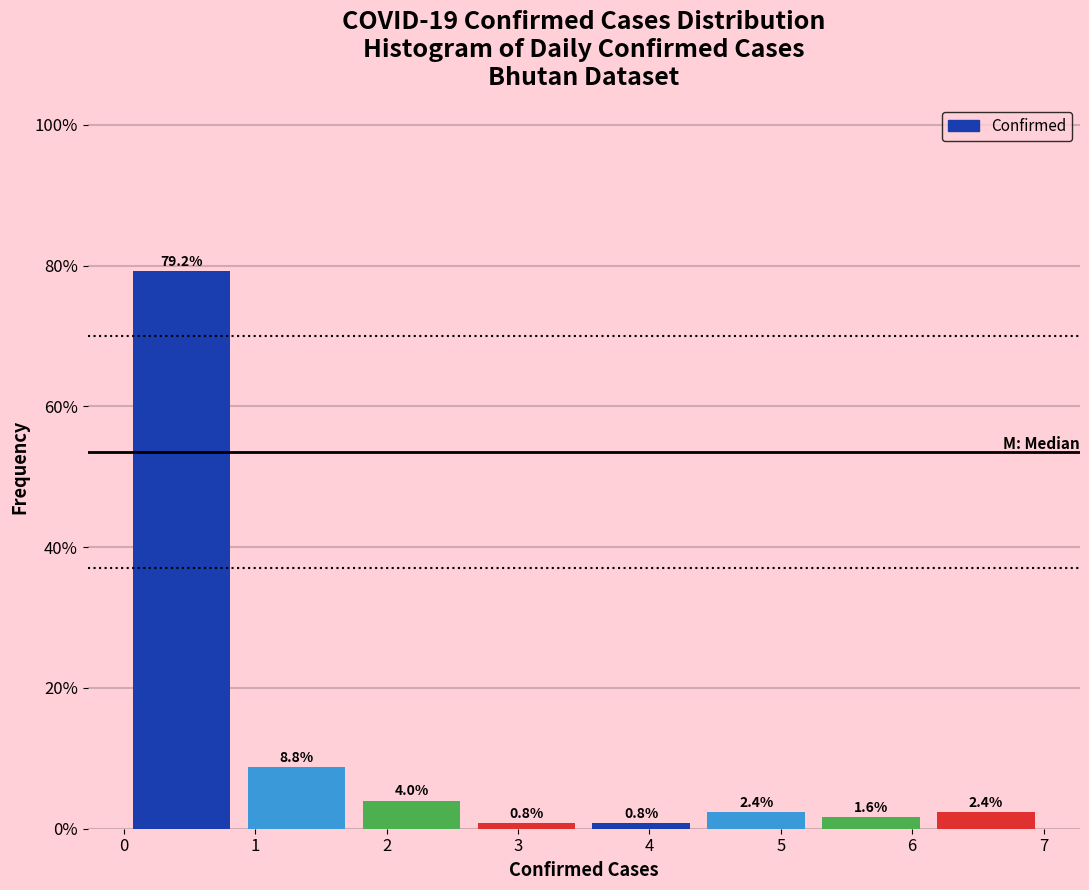

Reading left to right, transcribe this chart: for each bar, give the range it covers on the x-axis and its height. The bar edges are not printed on the chart, so give them approximately, as read against the axis.

0.0 to 0.9: 79.2
0.9 to 1.8: 8.8
1.8 to 2.6: 4.0
2.6 to 3.5: 0.8
3.5 to 4.4: 0.8
4.4 to 5.3: 2.4
5.3 to 6.1: 1.6
6.1 to 7.0: 2.4